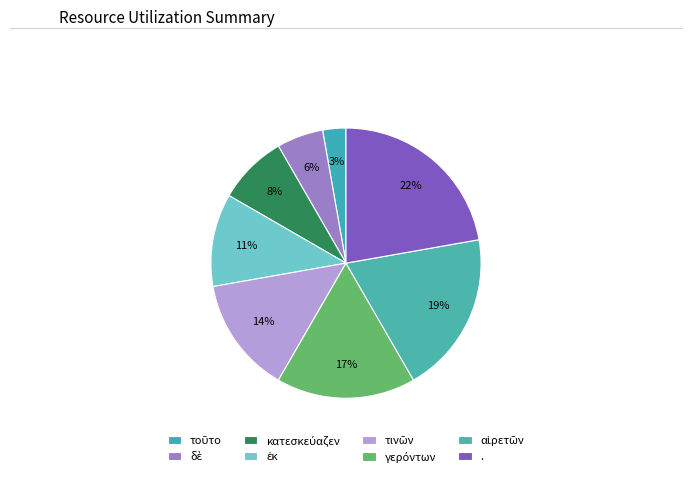

What is the ratio of the value at γερόντων to the value at τινῶν?

1.2